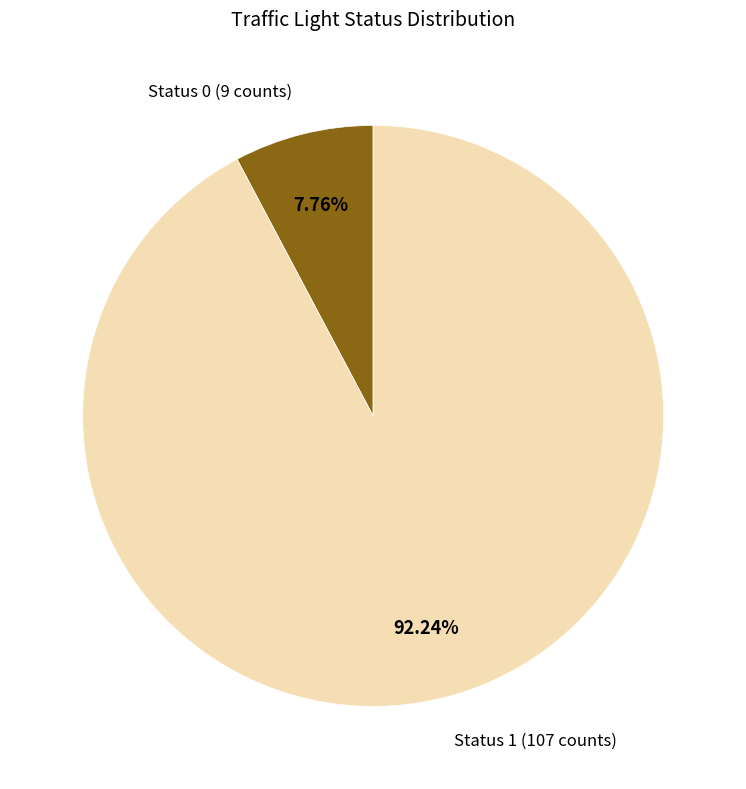

Between Status 0 (9 counts) and Status 1 (107 counts), which is larger?

Status 1 (107 counts)